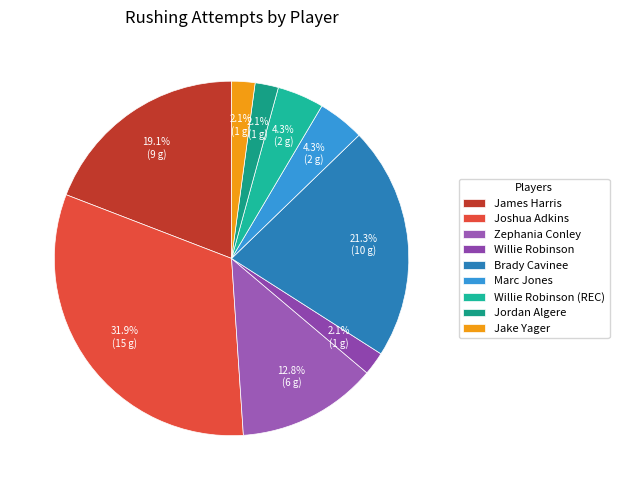

Which slice is the largest?

Joshua Adkins